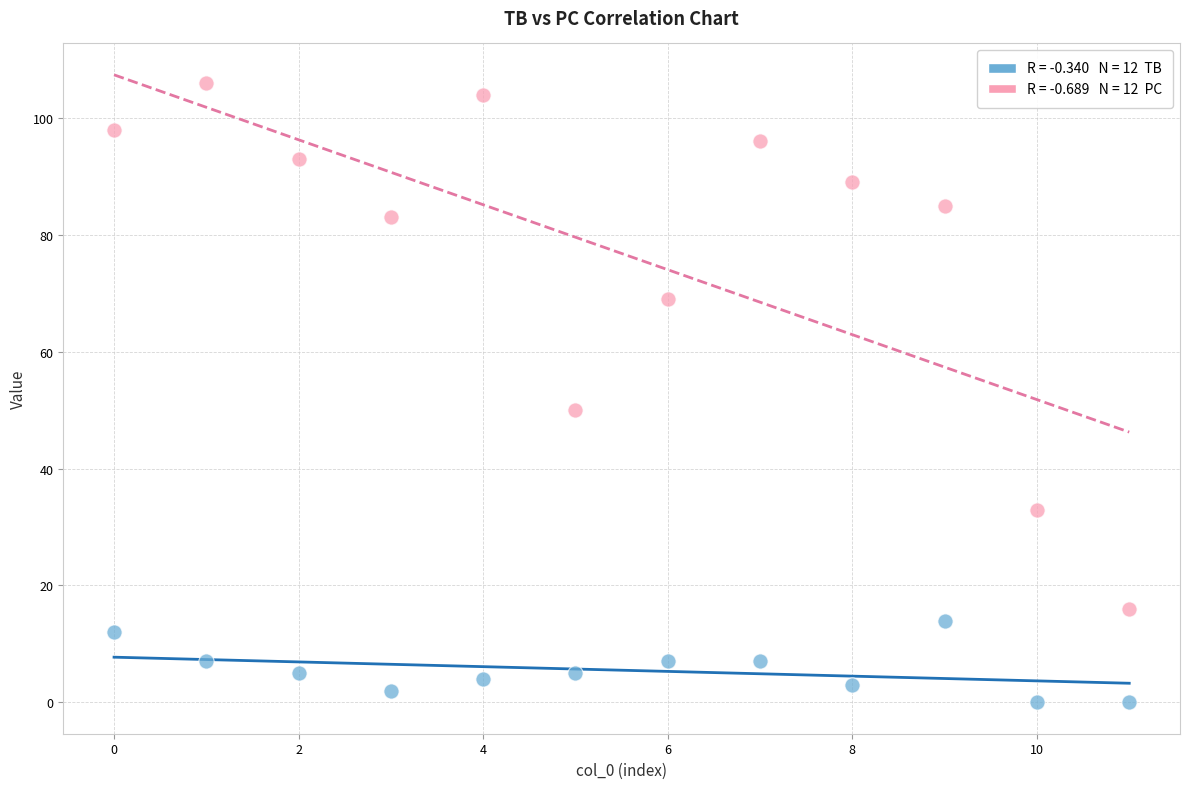

Across all data points, what is the range of Y values (max minus min)?

106